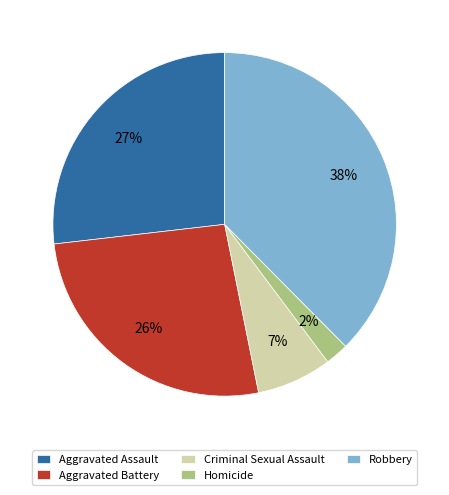

Which category has the smallest portion of the pie?

Homicide